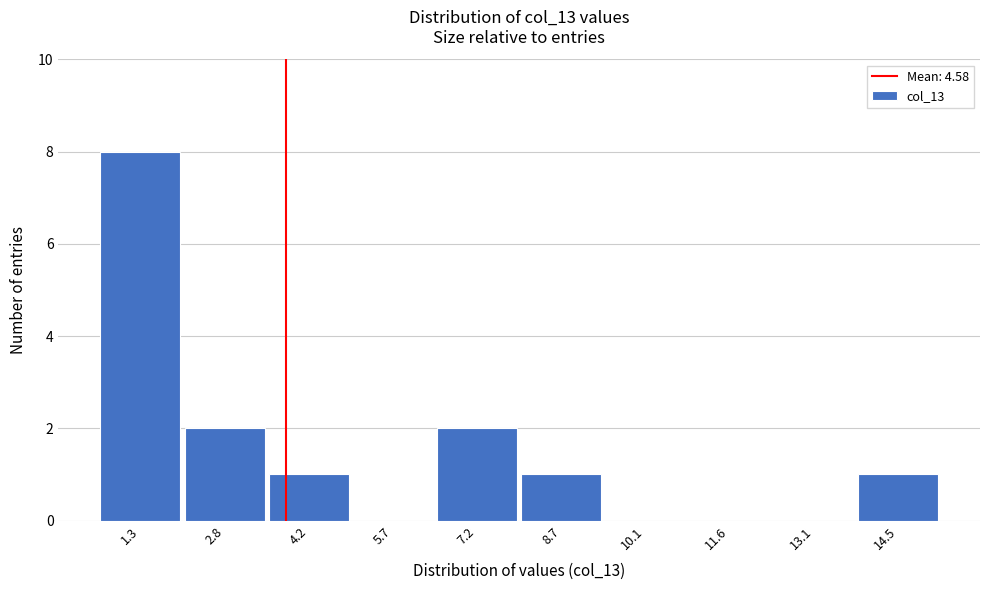

Reading left to right, extract all data points from this chart.

1.3=8	2.8=2	4.2=1	5.7=0	7.2=2	8.7=1	10.1=0	11.6=0	13.1=0	14.5=1